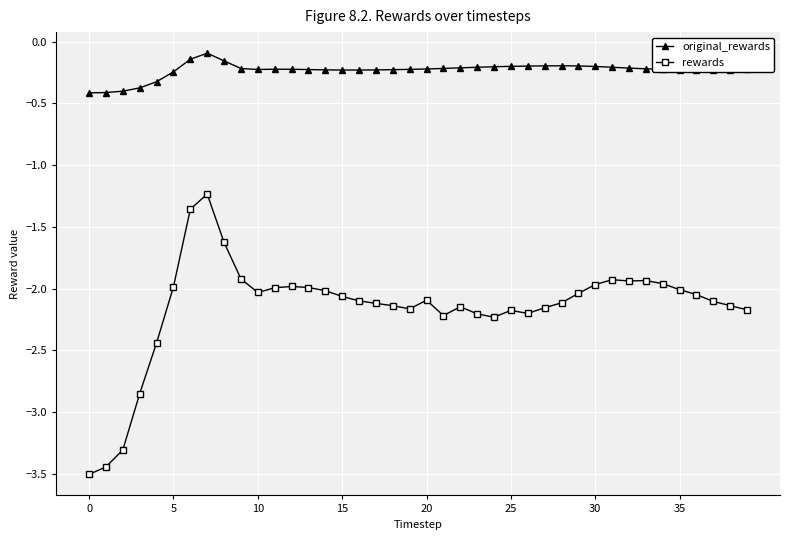

True or false: original_rewards has more than 0 points higher than both neighbors.

True